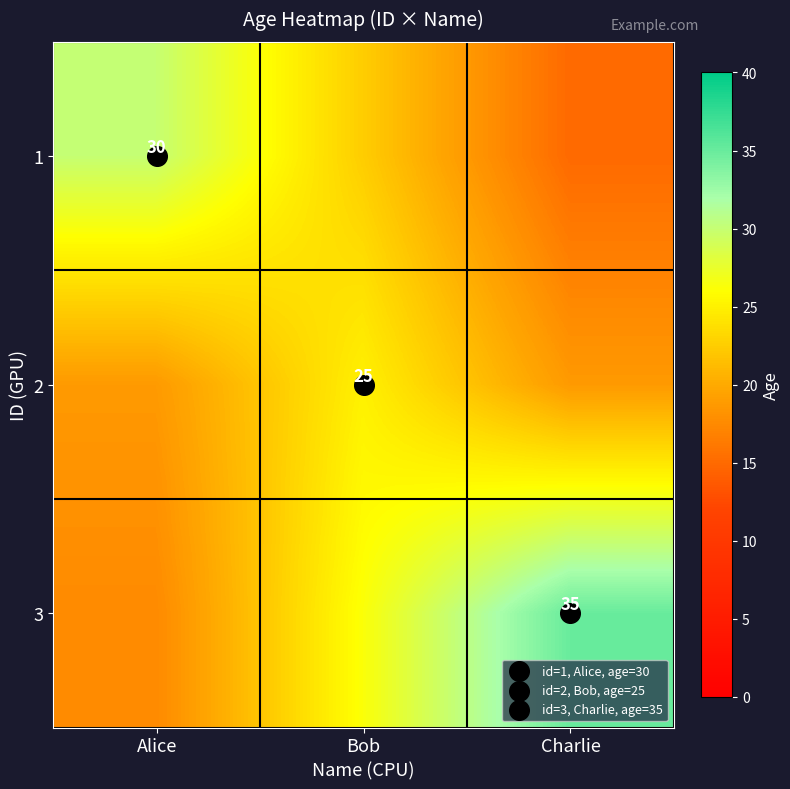

List the series in order of their peak value, highest first.

3, 1, 2